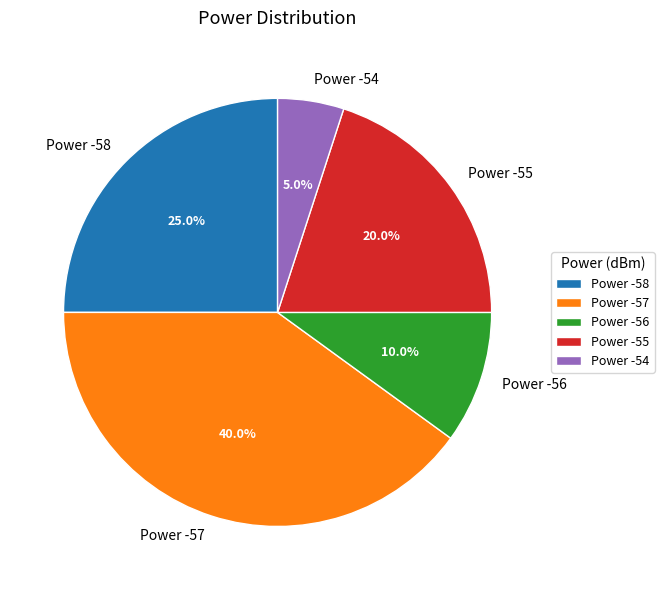

Which slice is the smallest?

Power -54